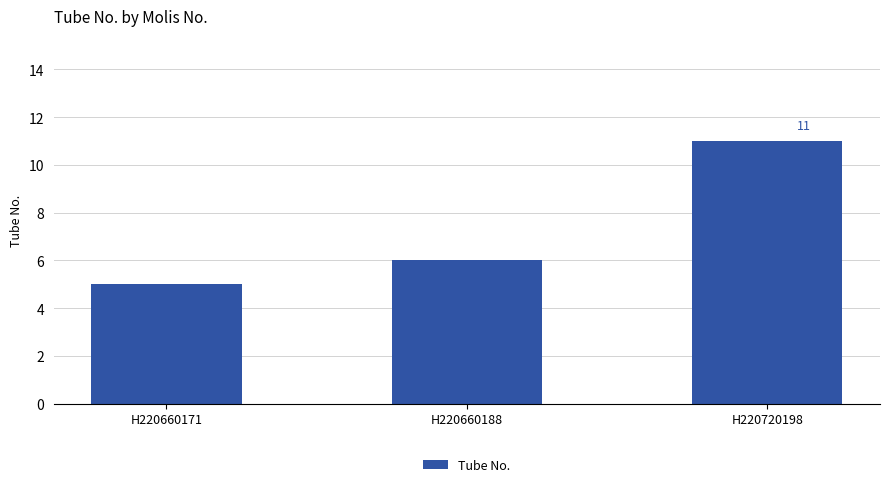

What is the smallest value displayed?

5